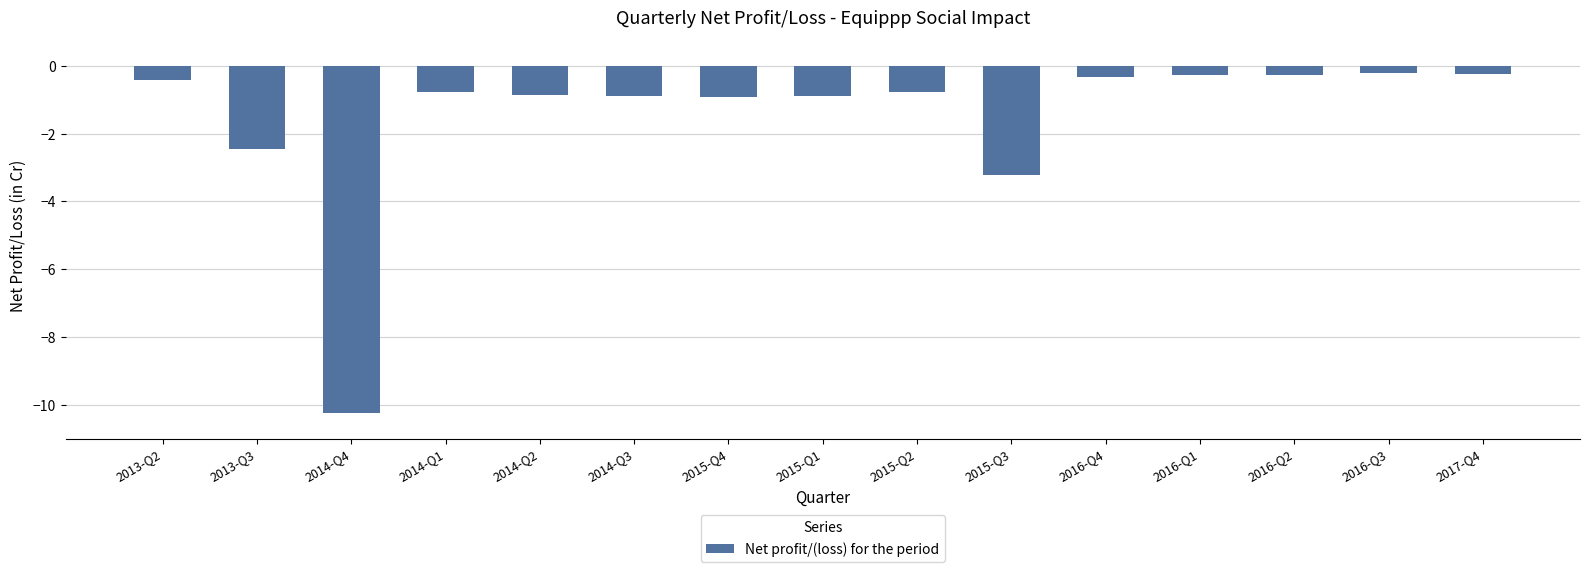

What is the change in value from 2013-Q2 to 2015-Q2?

-0.4